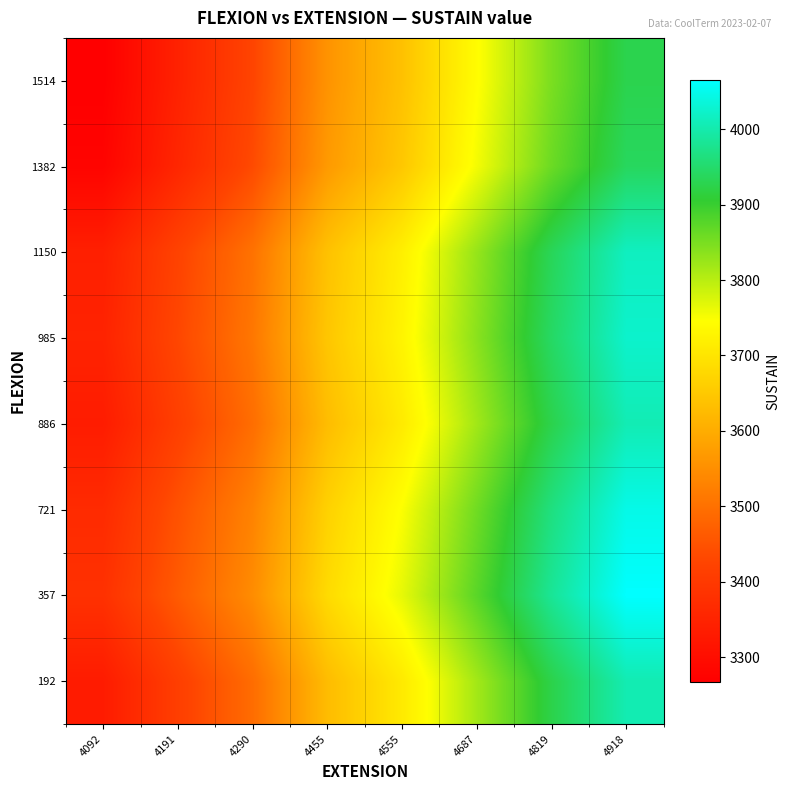

Which has a higher value, 4290 or 4092?

4290